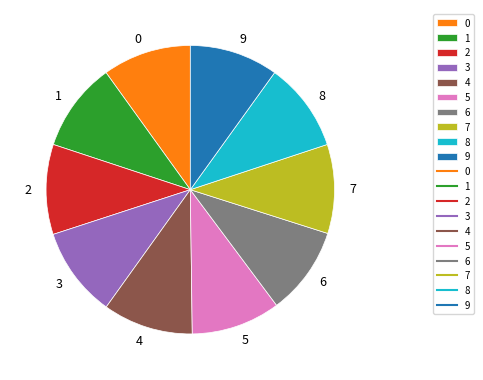

True or false: 3 accounts for 16% of the total.

False